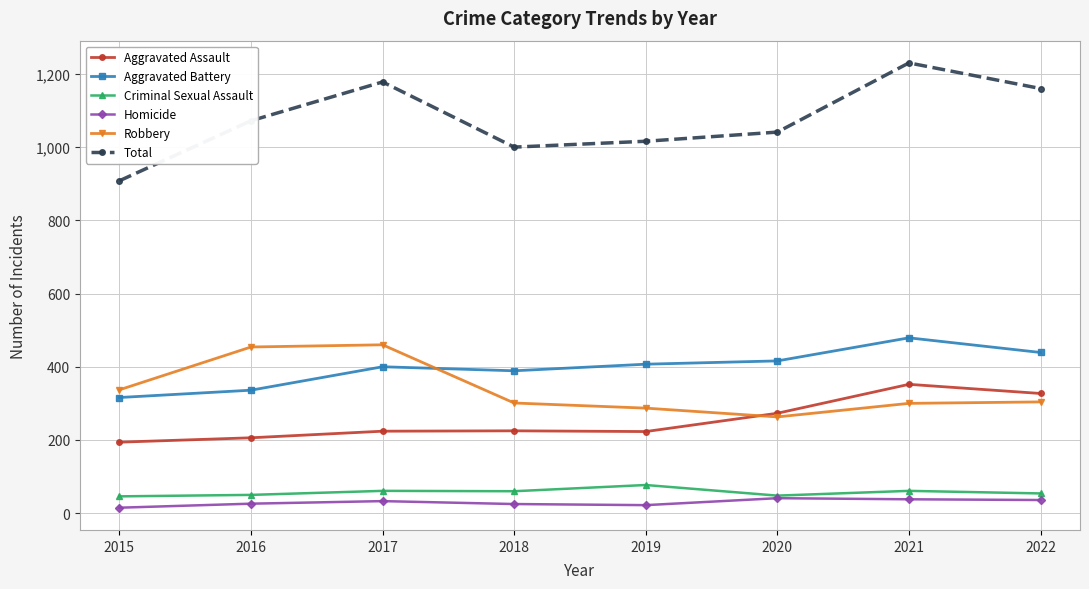

Is the value of Total at 2021 greater than the value of Criminal Sexual Assault at 2021?

Yes